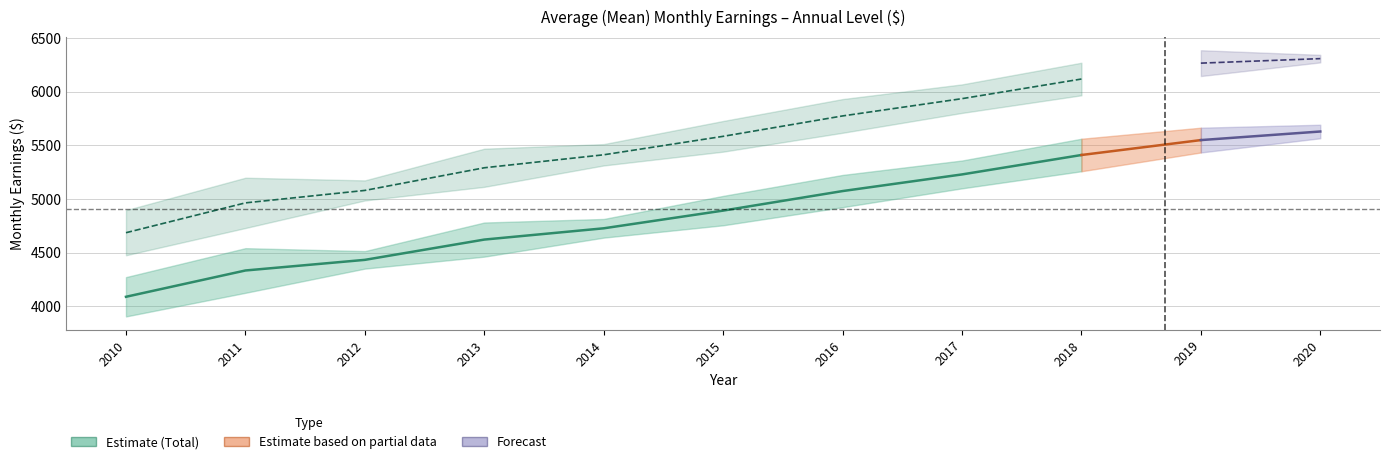

True or false: Males Annual and Total Annual cross at least once.

False